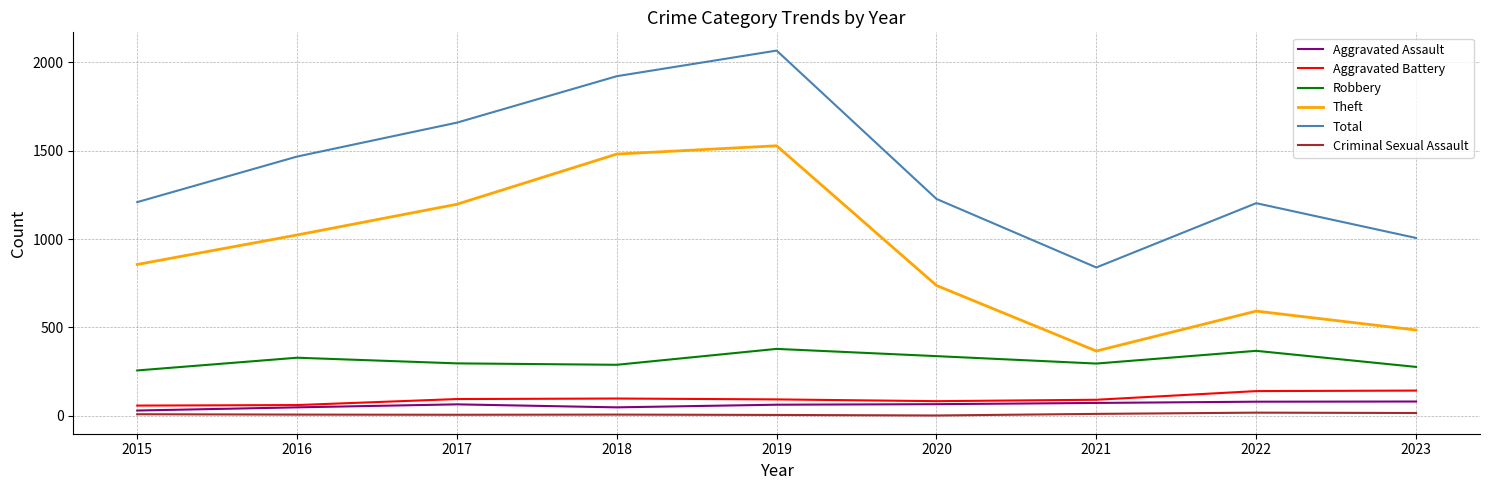

How many values in the Aggravated Assault series are below 64?

4